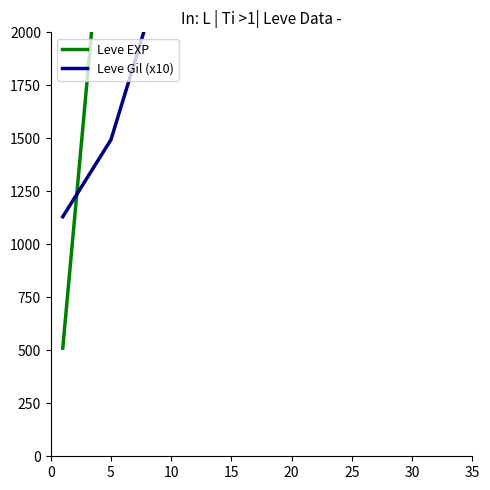

Which series has the widest spread of values?

Leve EXP